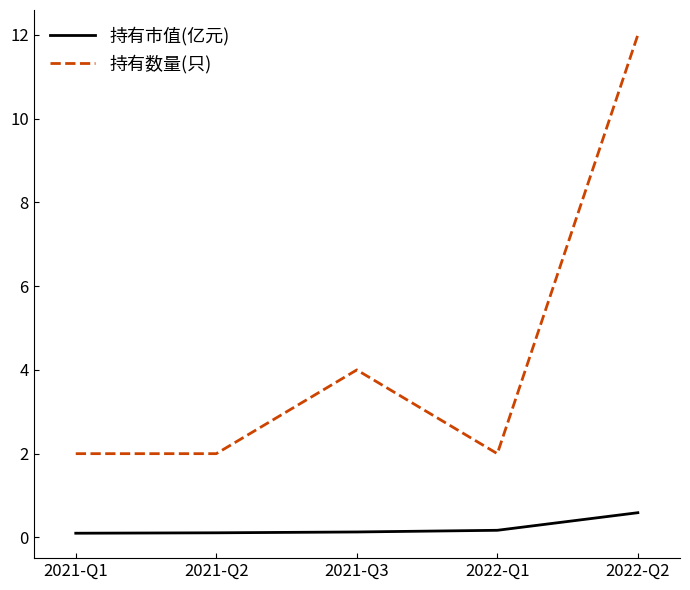

Which category has the highest value in the 持有市值(亿元) series?

2022-Q2